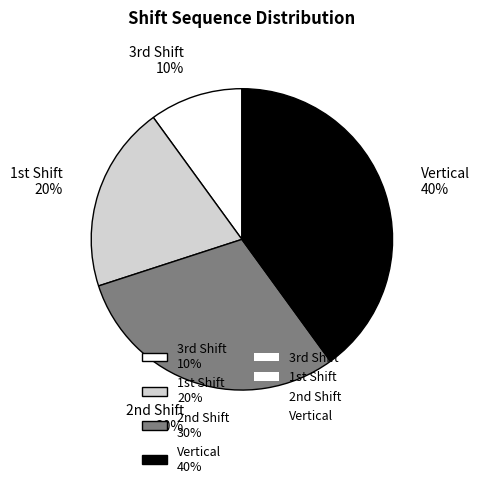

Which slice is the smallest?

3rd Shift